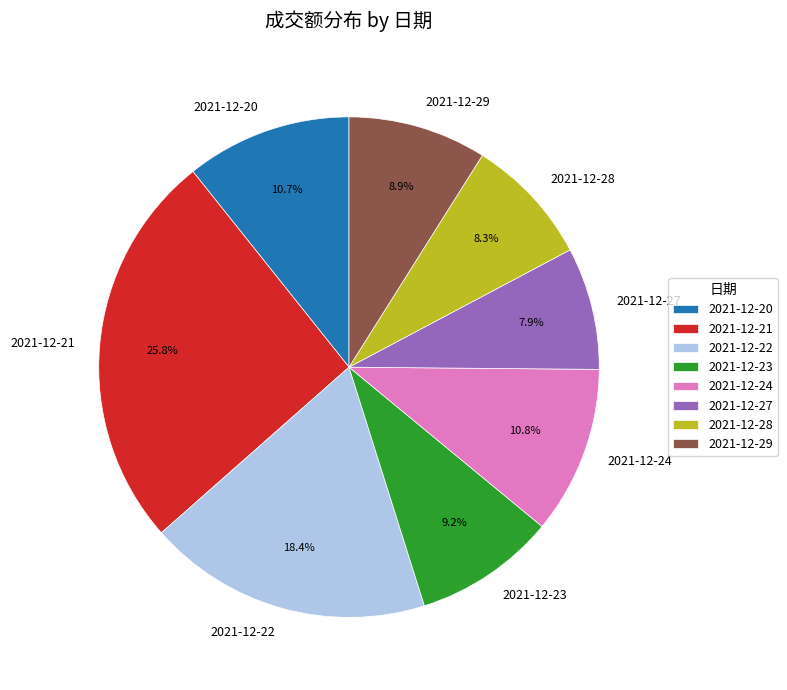

Which slice is the largest?

2021-12-21